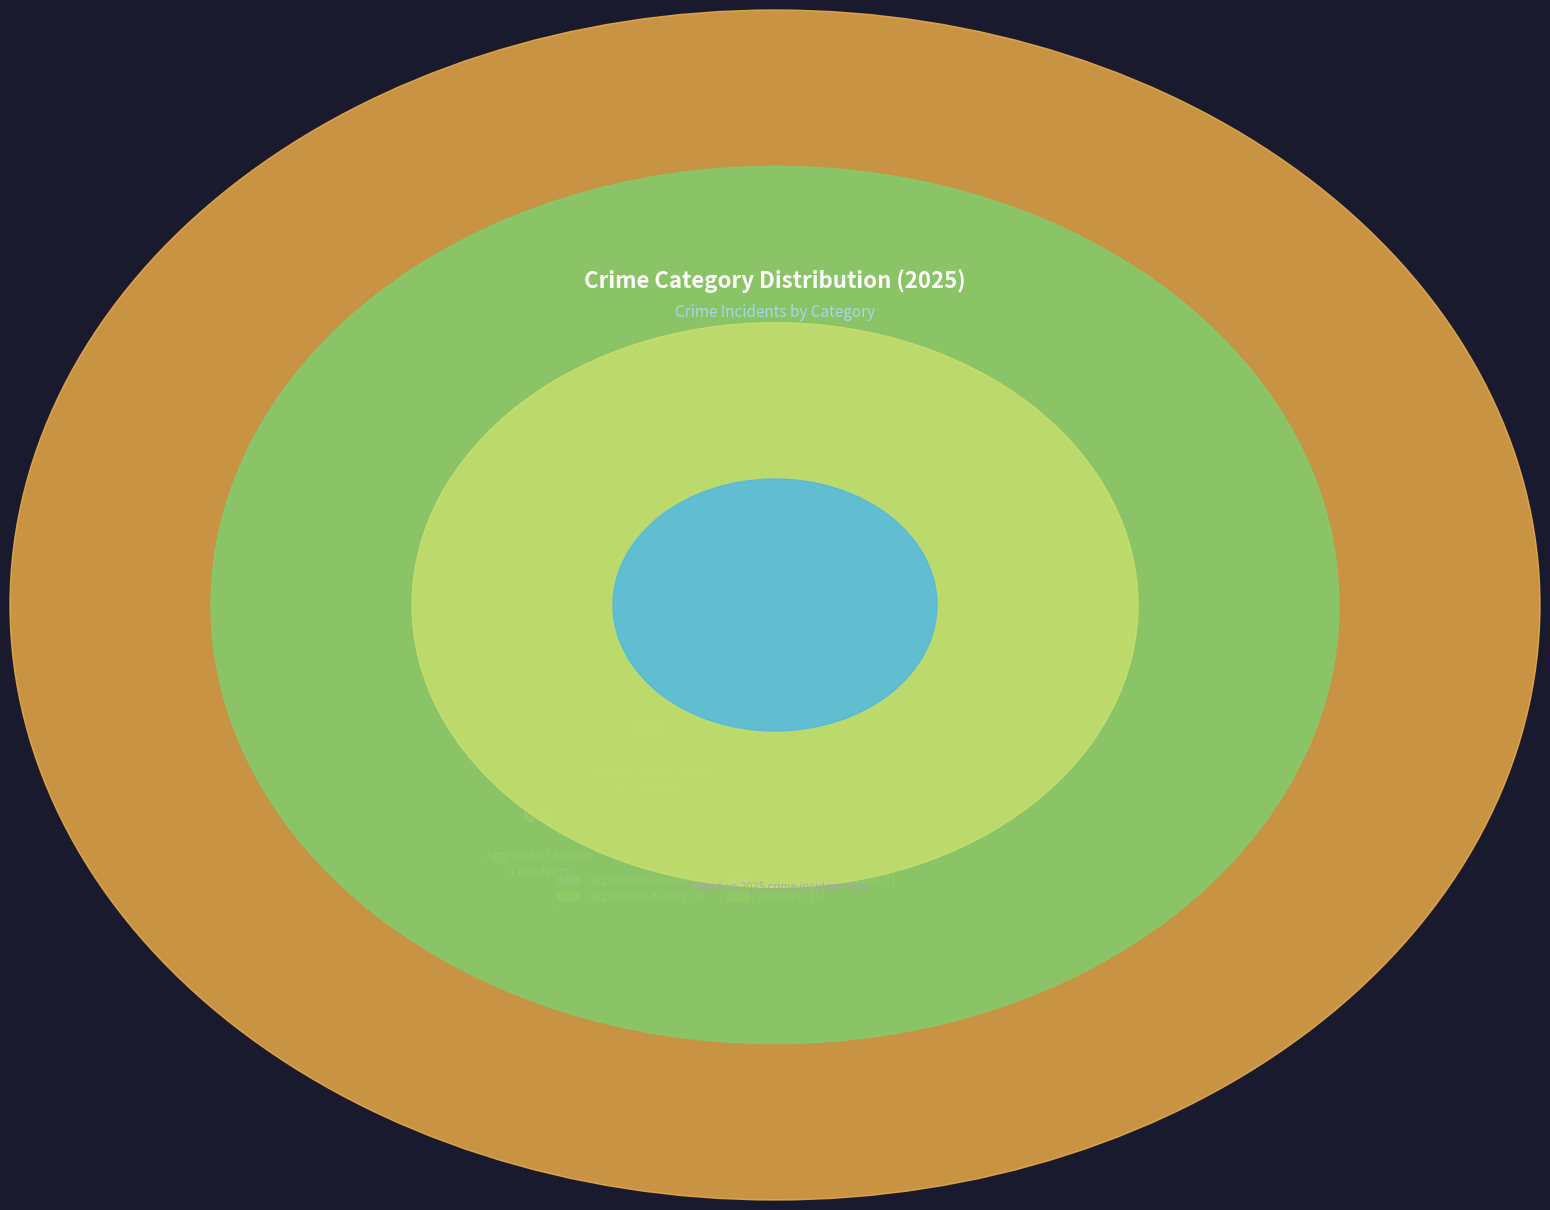

True or false: Robbery accounts for 65% of the total.

True